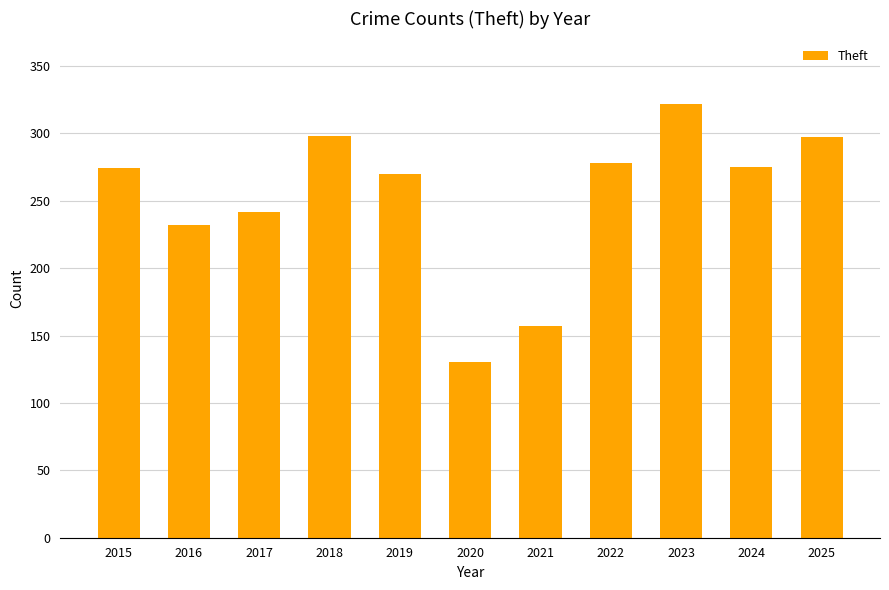

Approximately how many times larger is the value at 2022 compared to 2024?

1.0